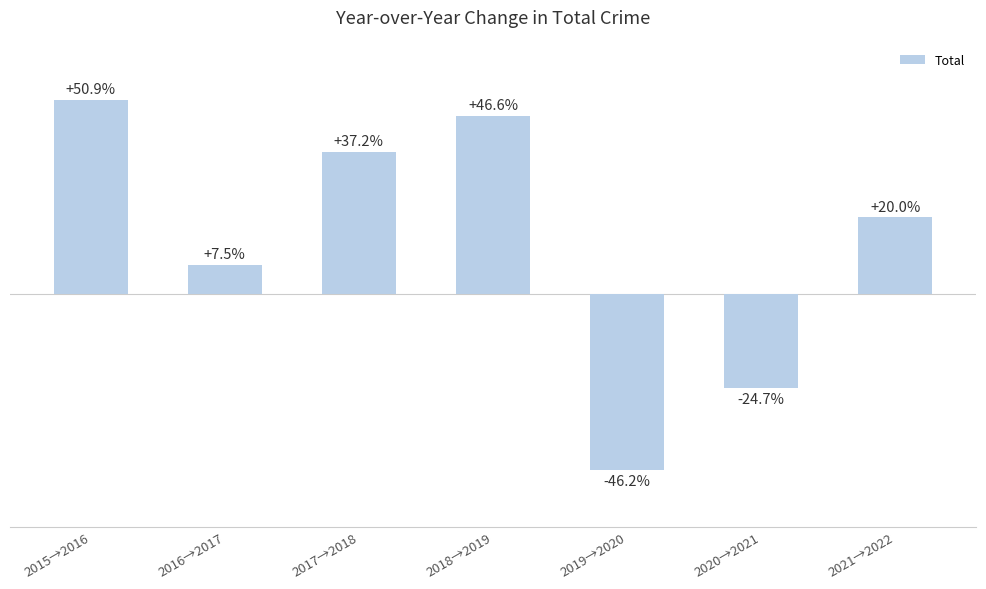

Which label corresponds to the smallest value in the chart?

2019→2020